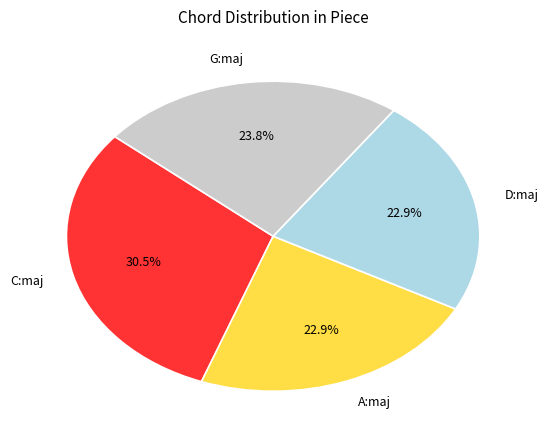

How many segments does this pie chart have?

4